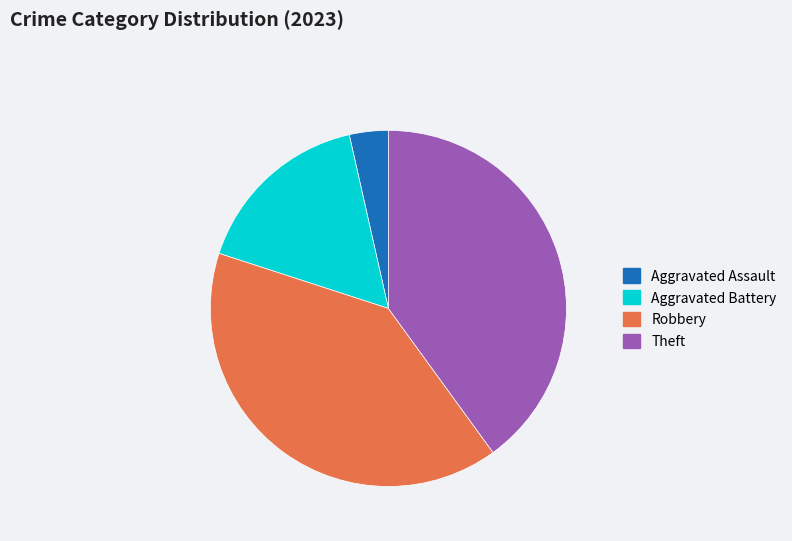

How many segments does this pie chart have?

4